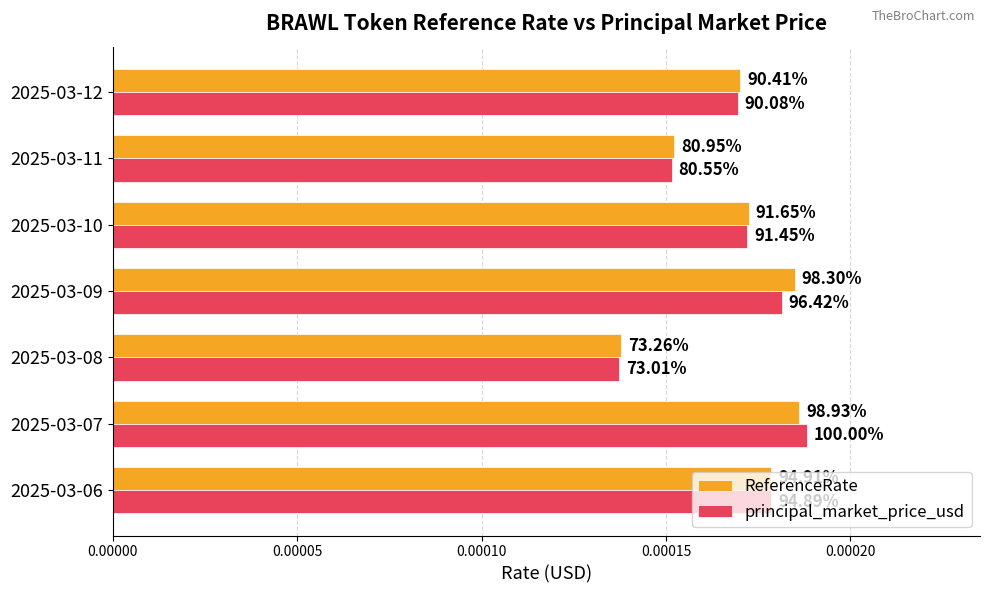

What are all the series names shown in the legend?

ReferenceRate, principal_market_price_usd